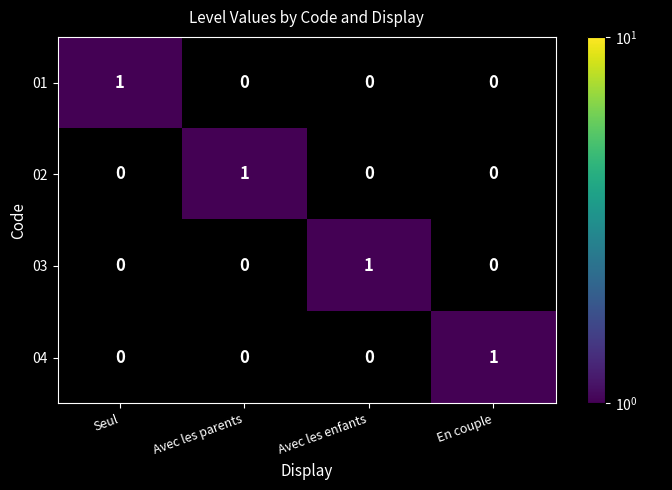

True or false: 02 has a value of 0 at Avec les enfants.

True